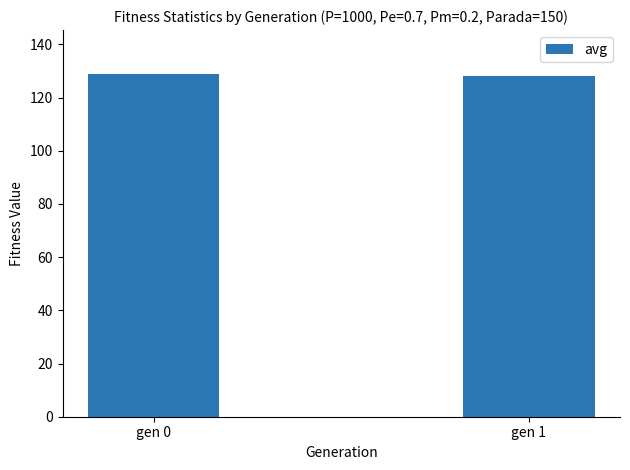

Reading left to right, list all the values displayed in this chart.

128.7	128.1